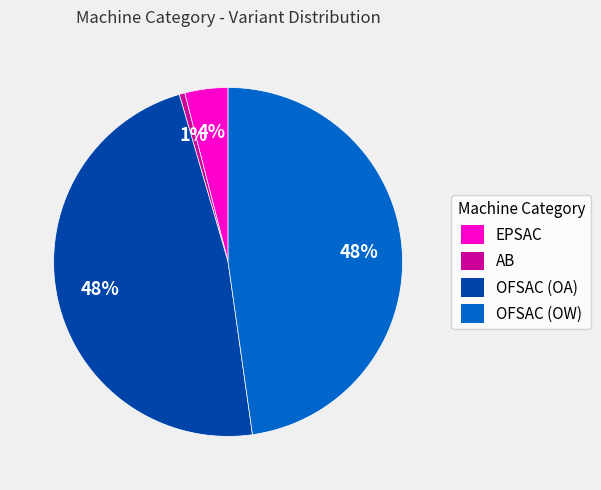

How many segments does this pie chart have?

4